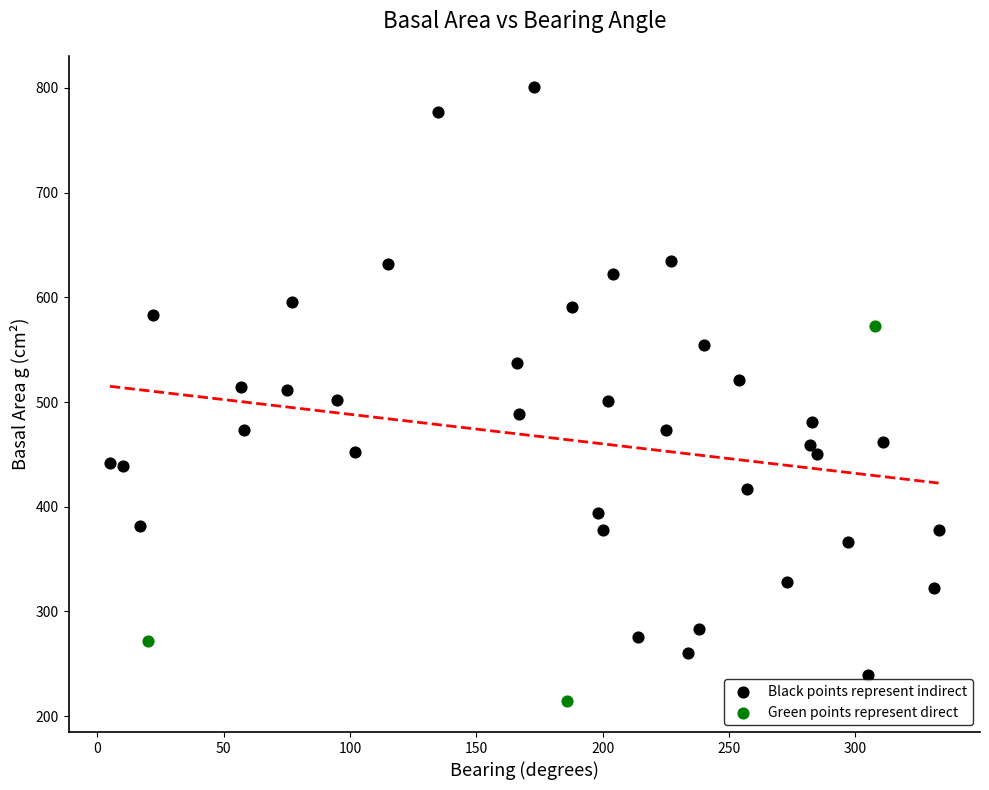

Which series has the widest spread of Y values?

Black points represent indirect